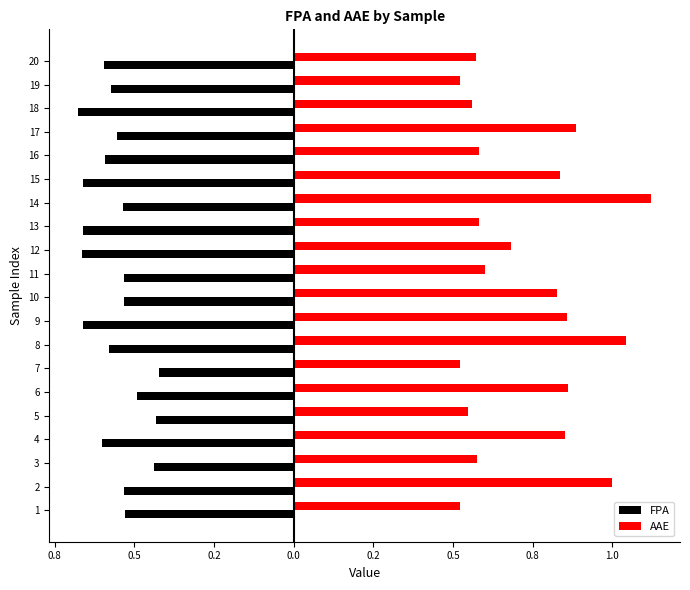

What are all the series names shown in the legend?

FPA, AAE